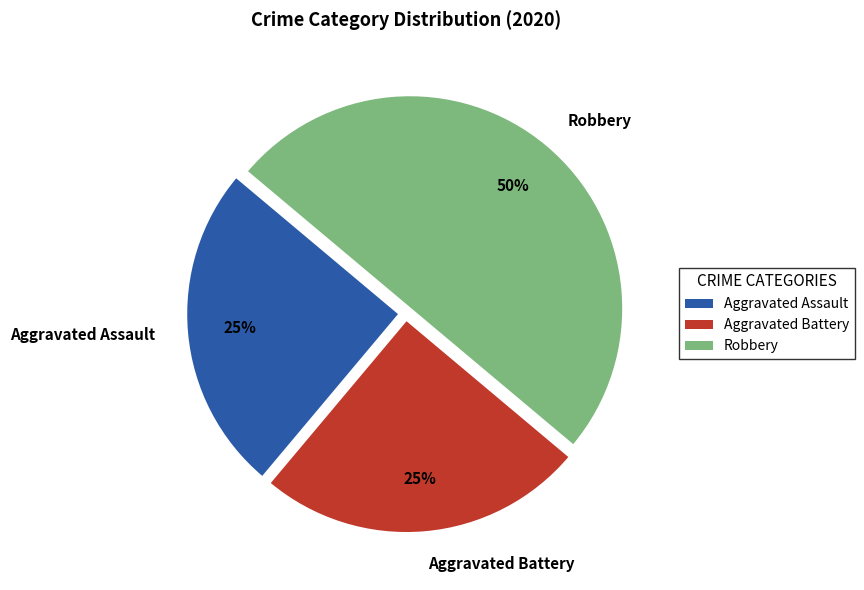

Is Aggravated Assault the majority of the pie?

No